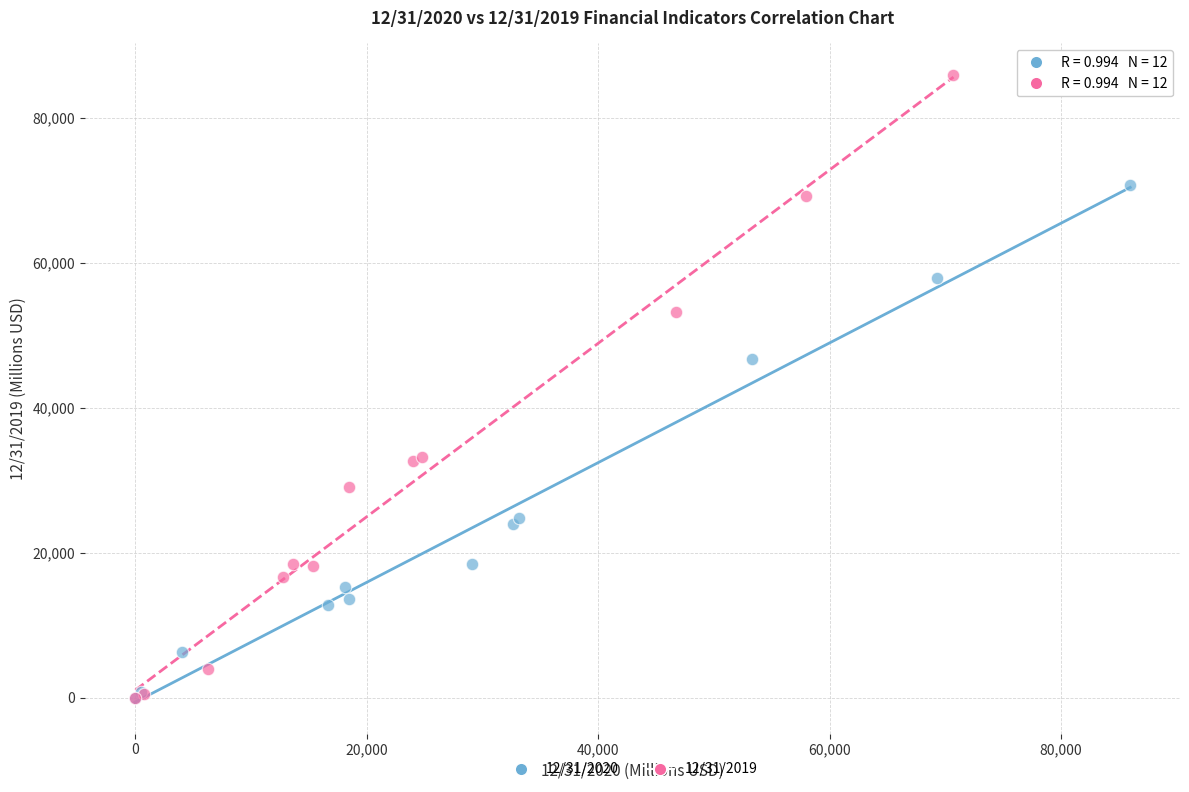

Which series contains the highest Y value?

12/31/2019